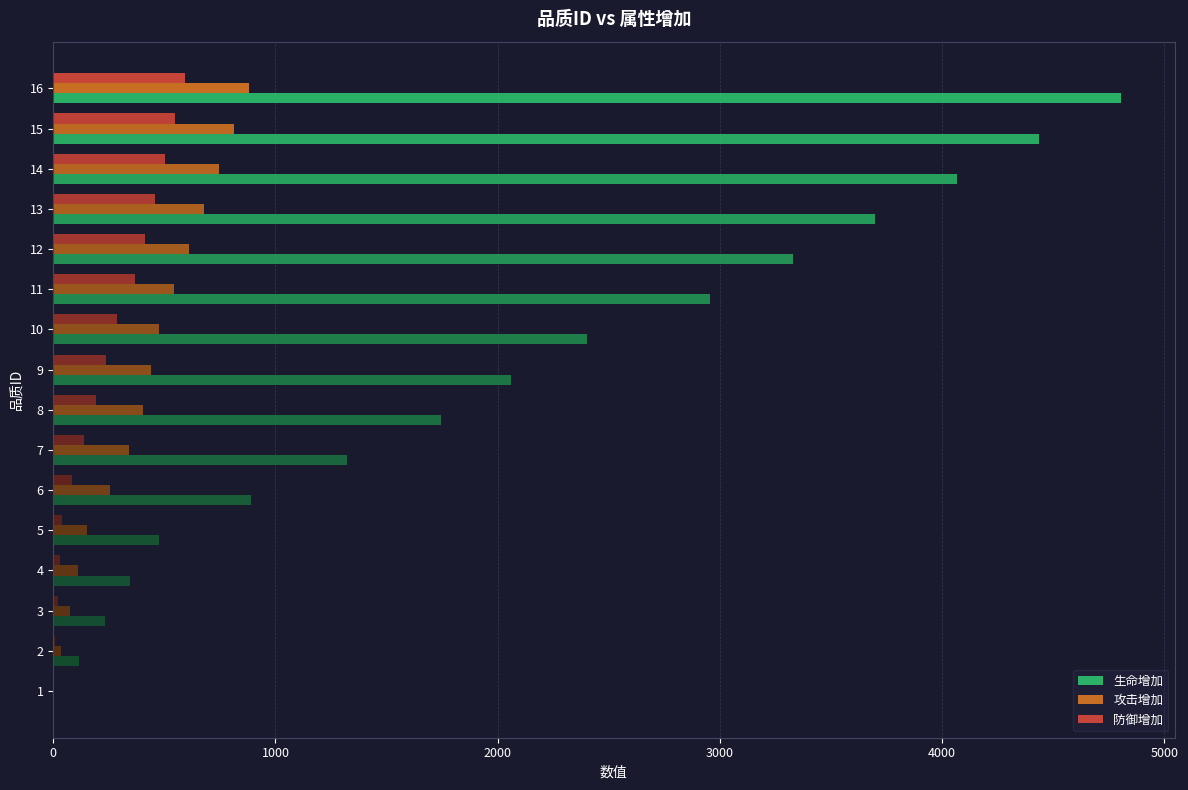

Count the number of data series in this chart.

3